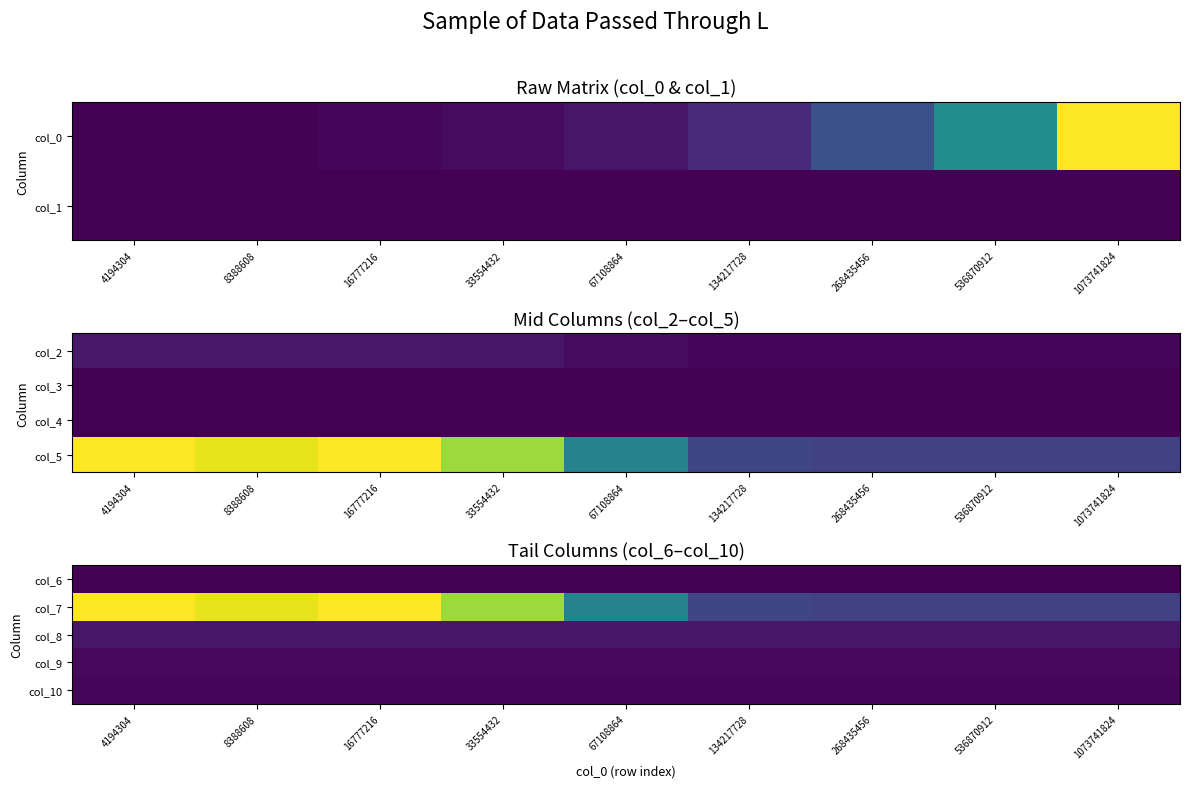

At which label does col_7 reach its peak?

16777216